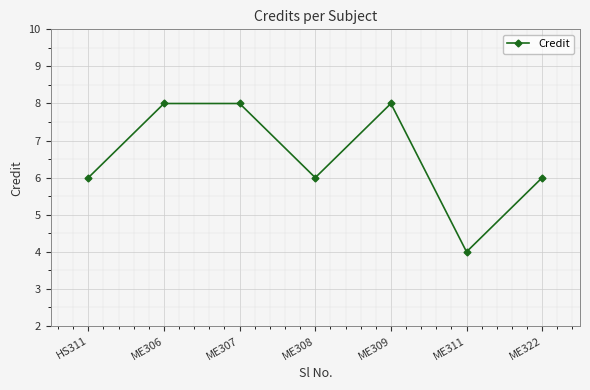

Where is the first local minimum?

ME308